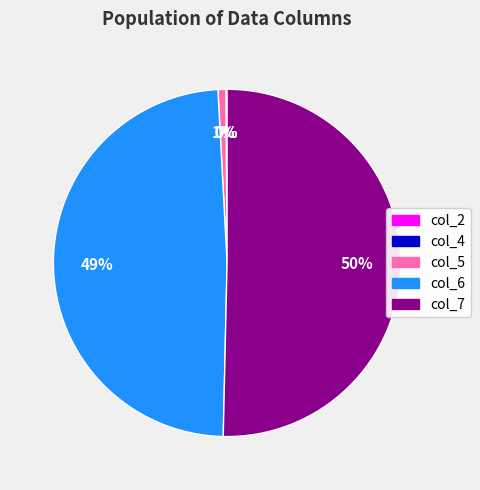

True or false: col_6 accounts for 38% of the total.

False